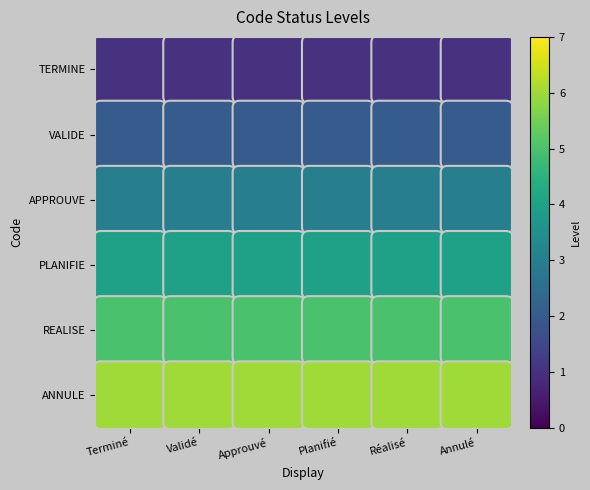

Count the number of data series in this chart.

6